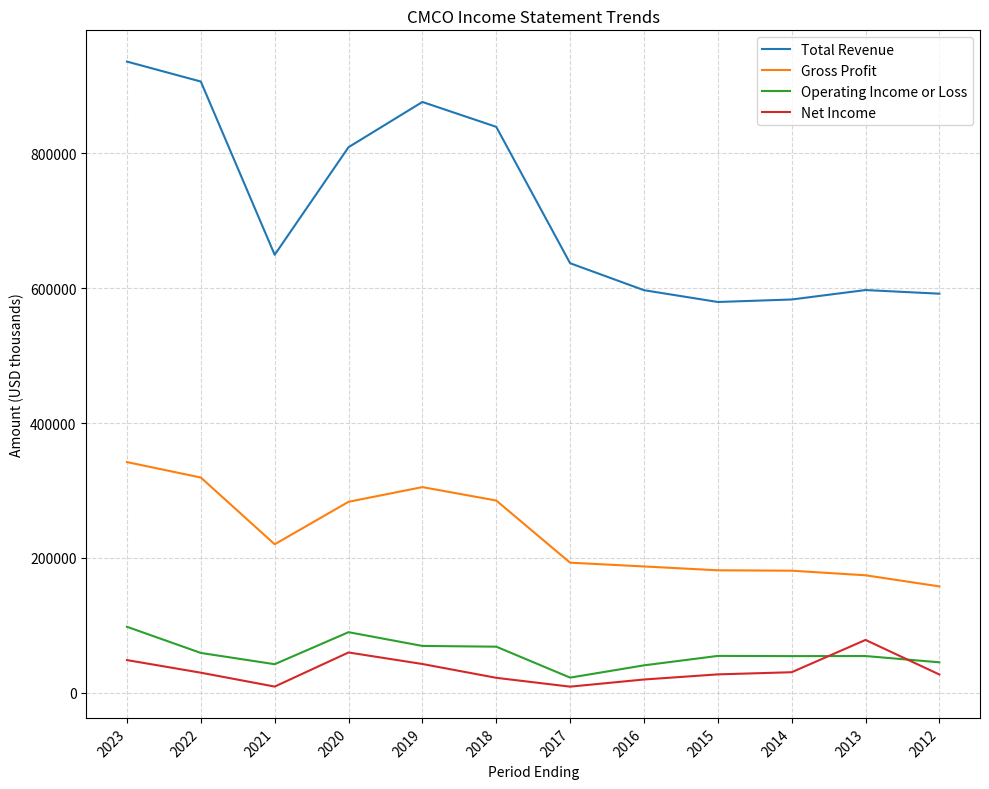

At how many categories does at least one series exceed 299401?

12